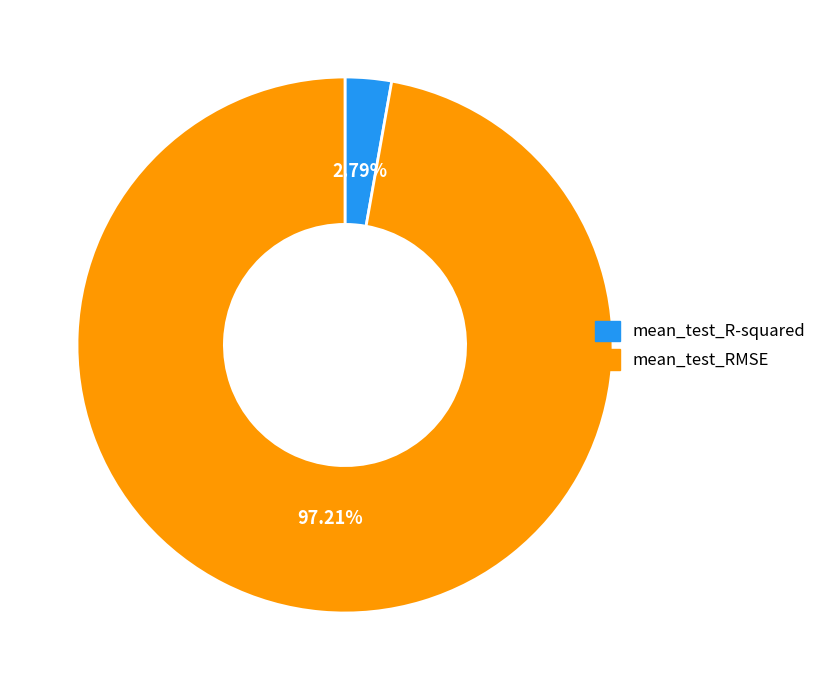

How many segments does this pie chart have?

2